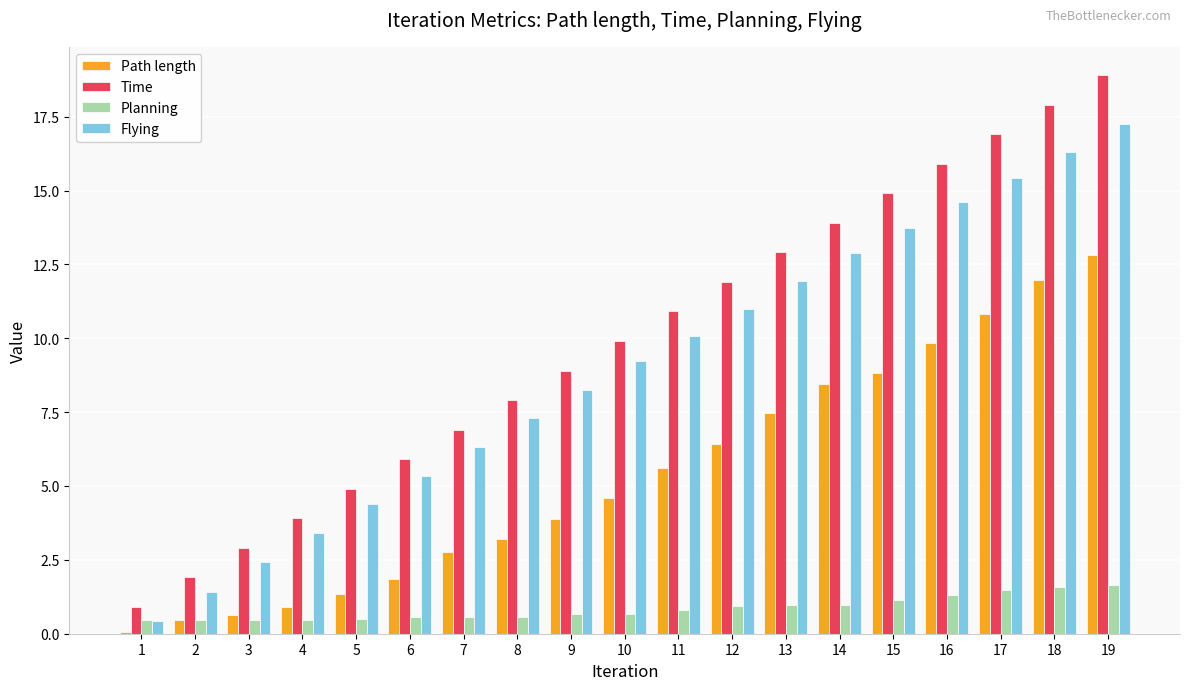

What is the sum of the Planning values at 13 and 3?

1.4